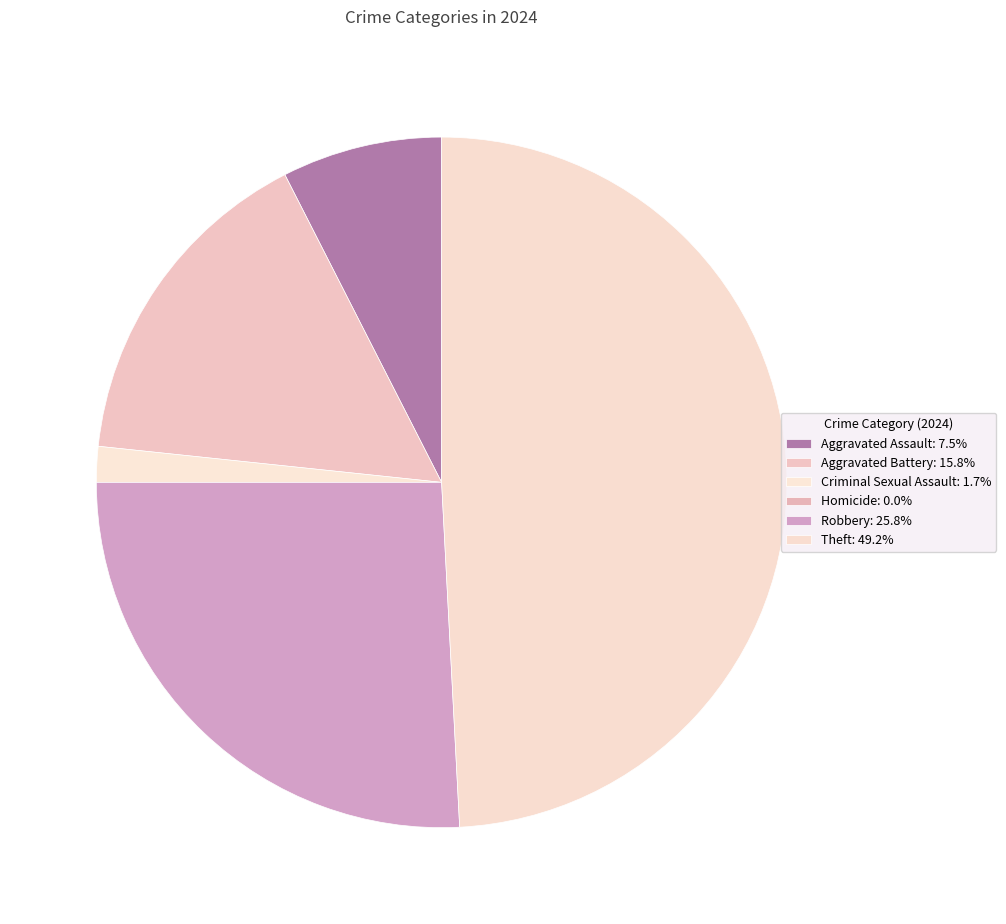

To the nearest percent, what is the average slice percentage?

17%